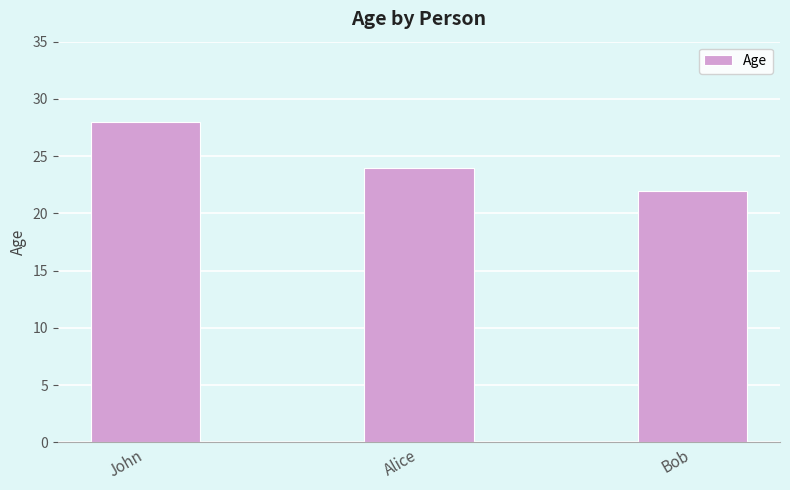

At which label does the data first exceed 24?

John